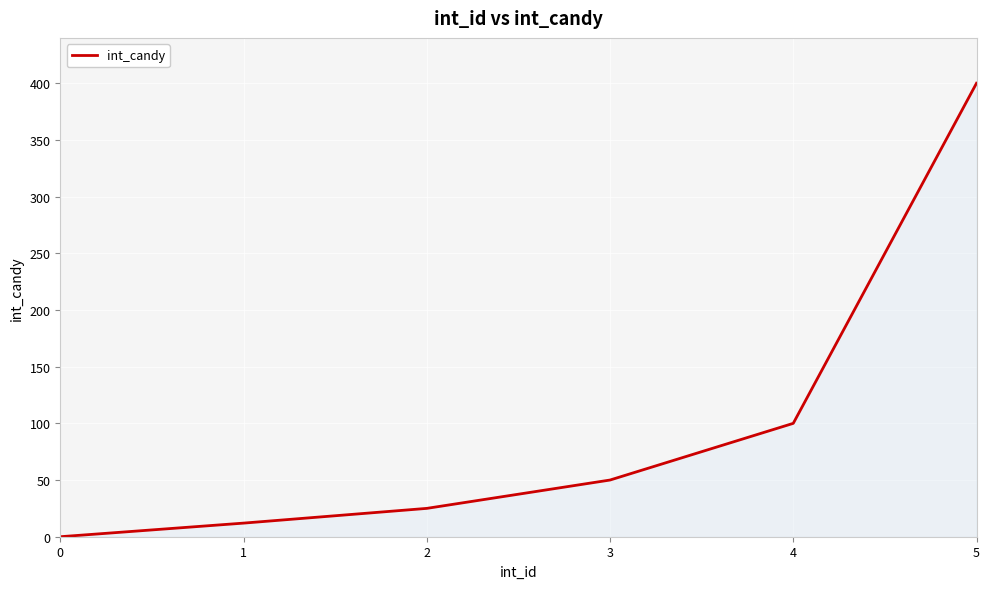

What is the difference between the maximum and second lowest values?

388